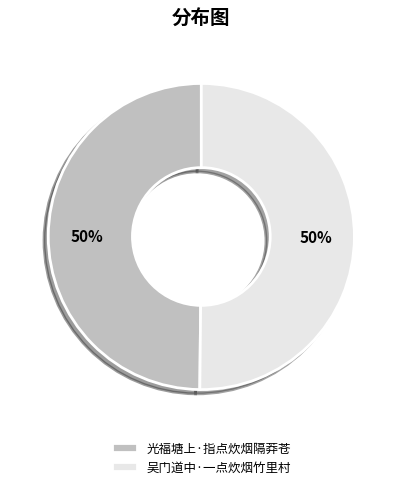

What percentage is the 吴门道中·一点炊烟竹里村 slice, to the nearest percent?

50%